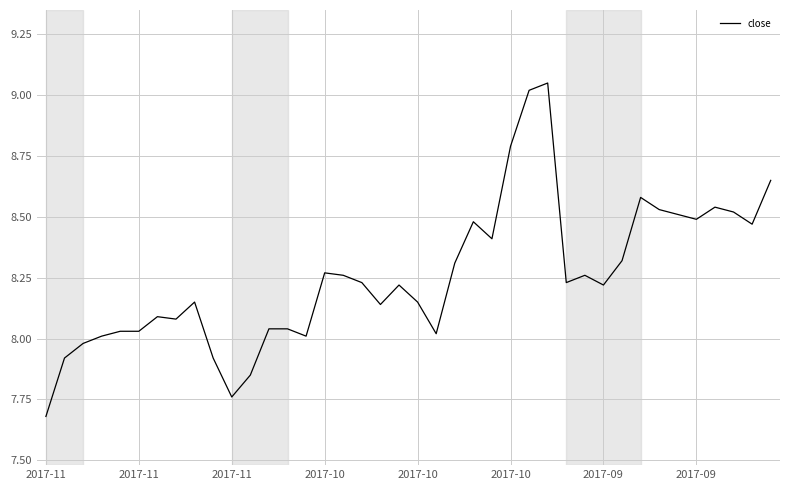

What is the minimum value shown in the chart?

7.7